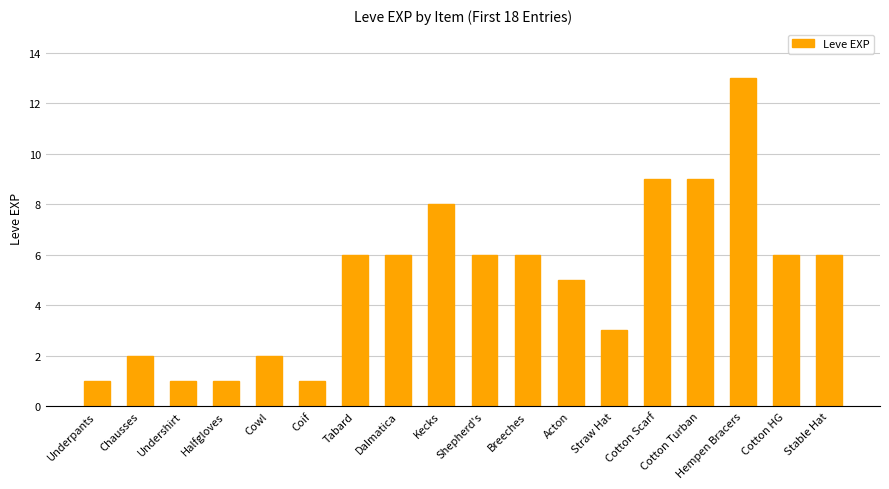

What is the label of the 1st bar from the left?

Underpants